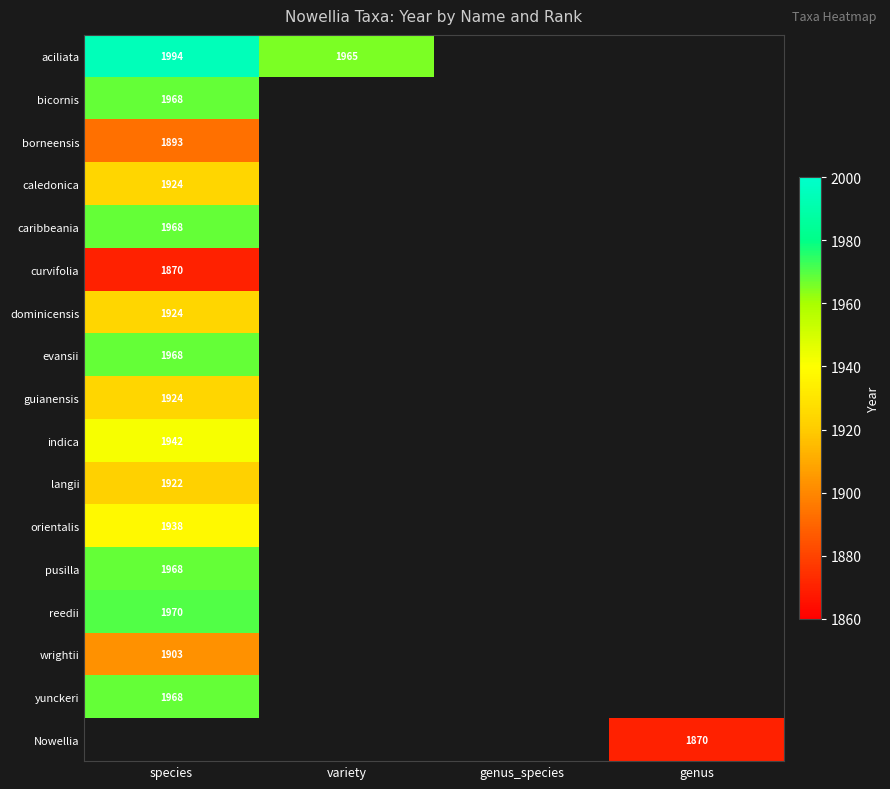

How many series are shown in this chart?

17